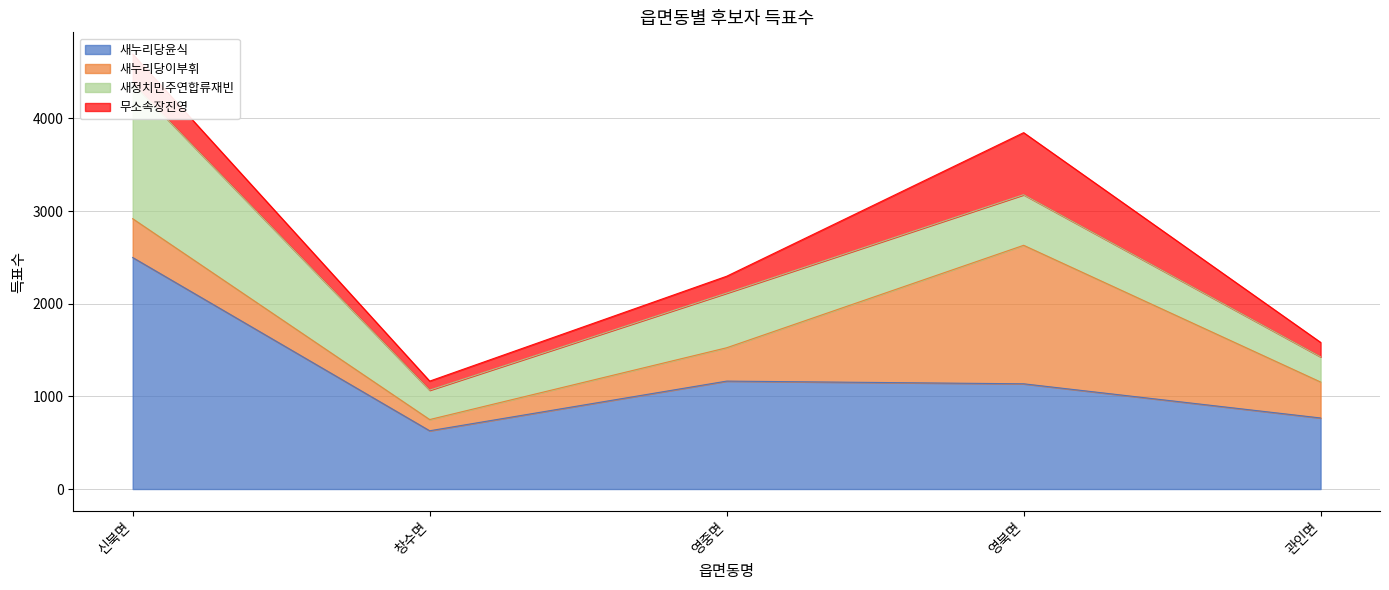

Which series has the widest spread of values?

새누리당윤식